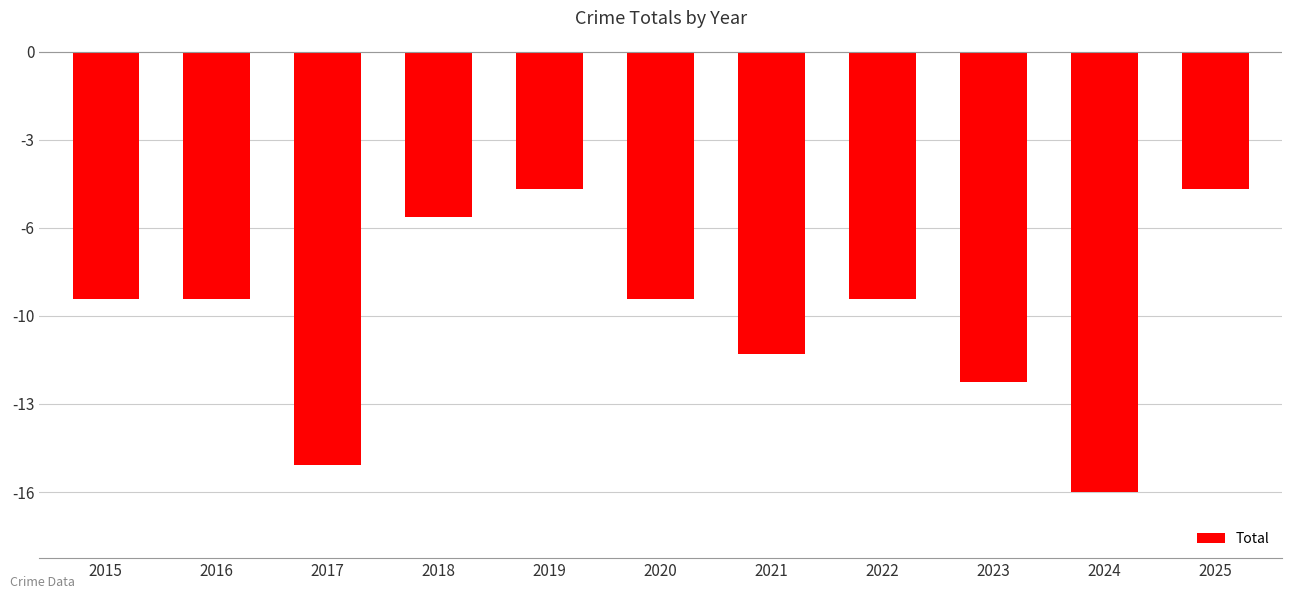

What is the difference between the maximum and minimum values?

11